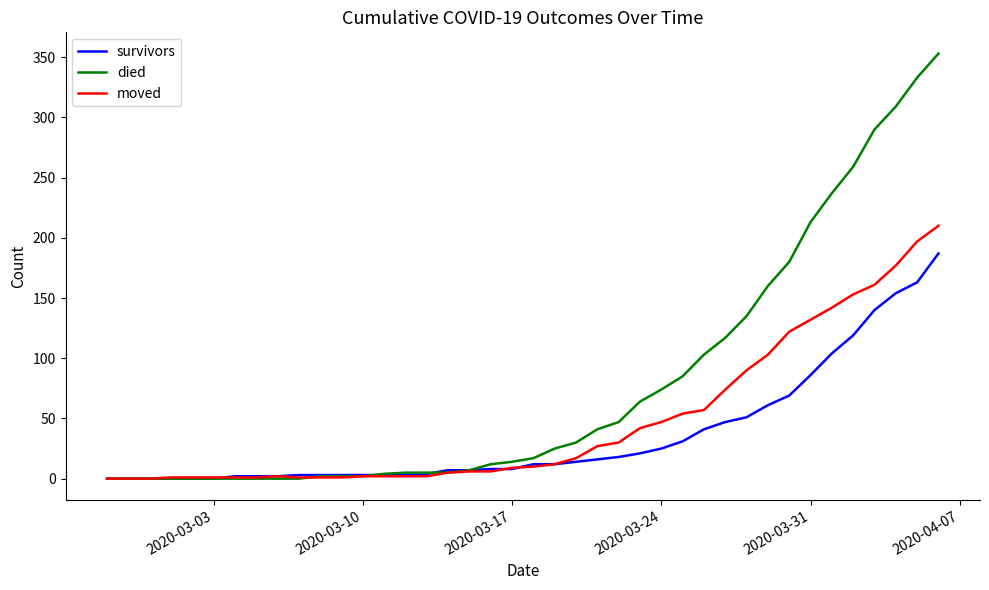

List the series in order of their peak value, highest first.

died, moved, survivors